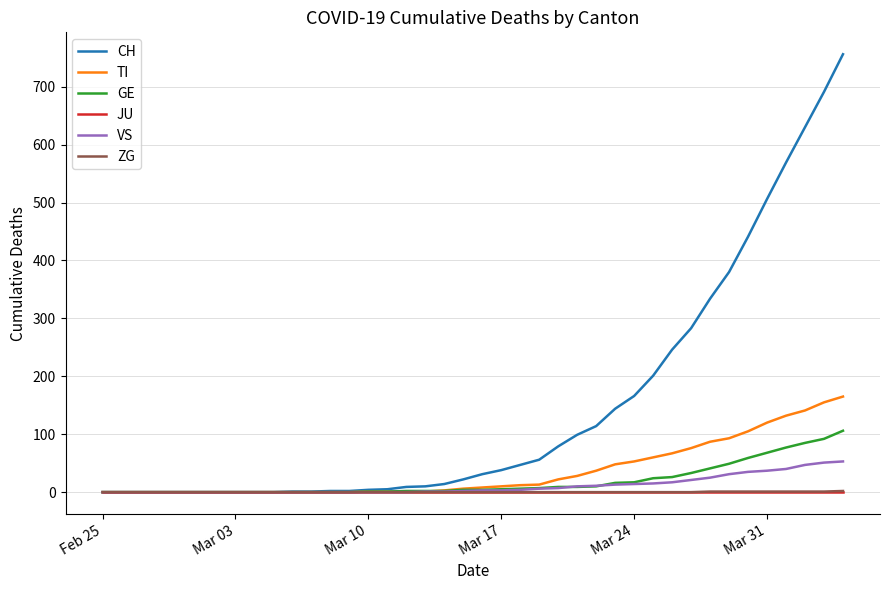

Does the chart have visible grid lines?

Yes